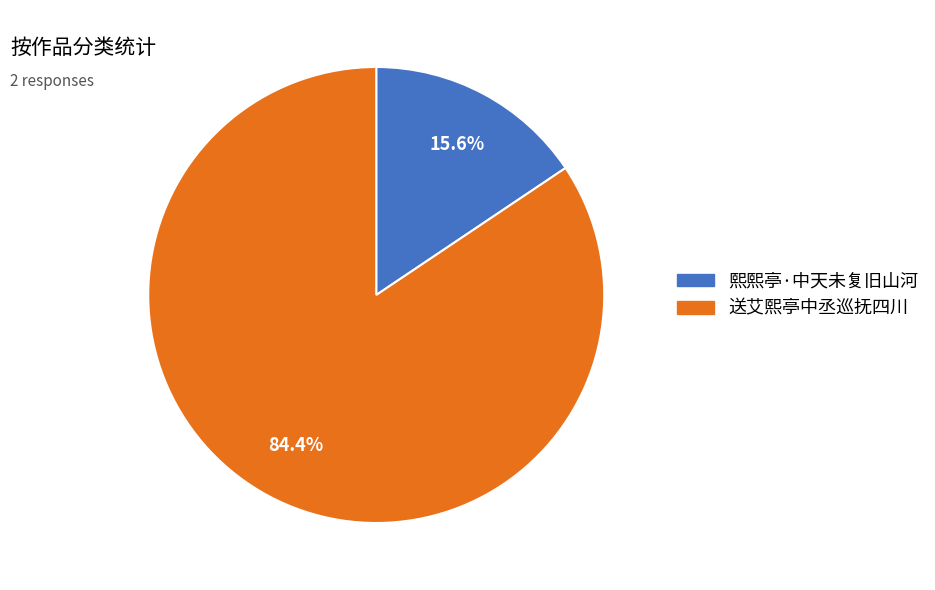

Does any single category account for the majority?

Yes